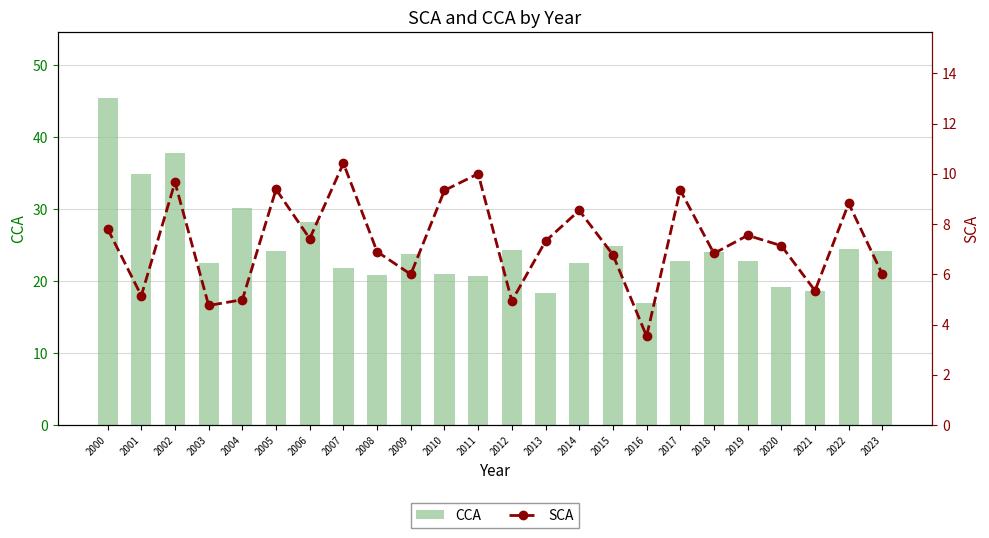

What is the value of the CCA bar at the 8th from the left?

21.9